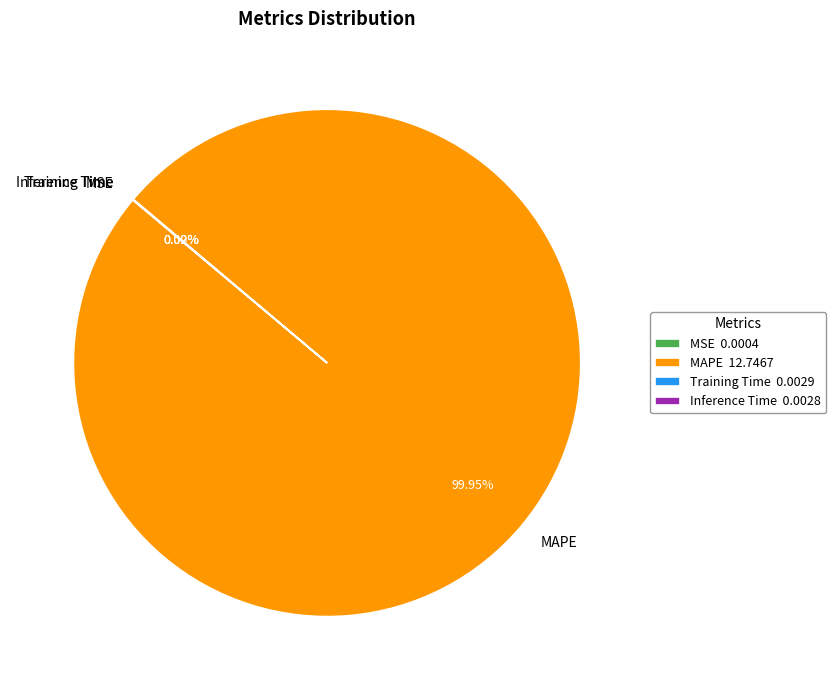

Is there a majority slice in this chart?

Yes